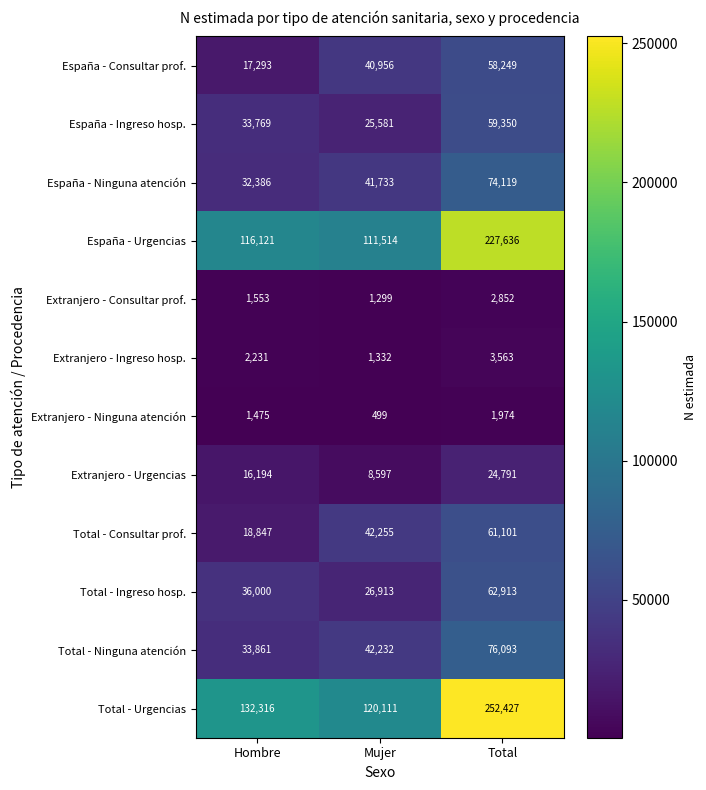

Which series has the largest total across all categories?

Total - Urgencias